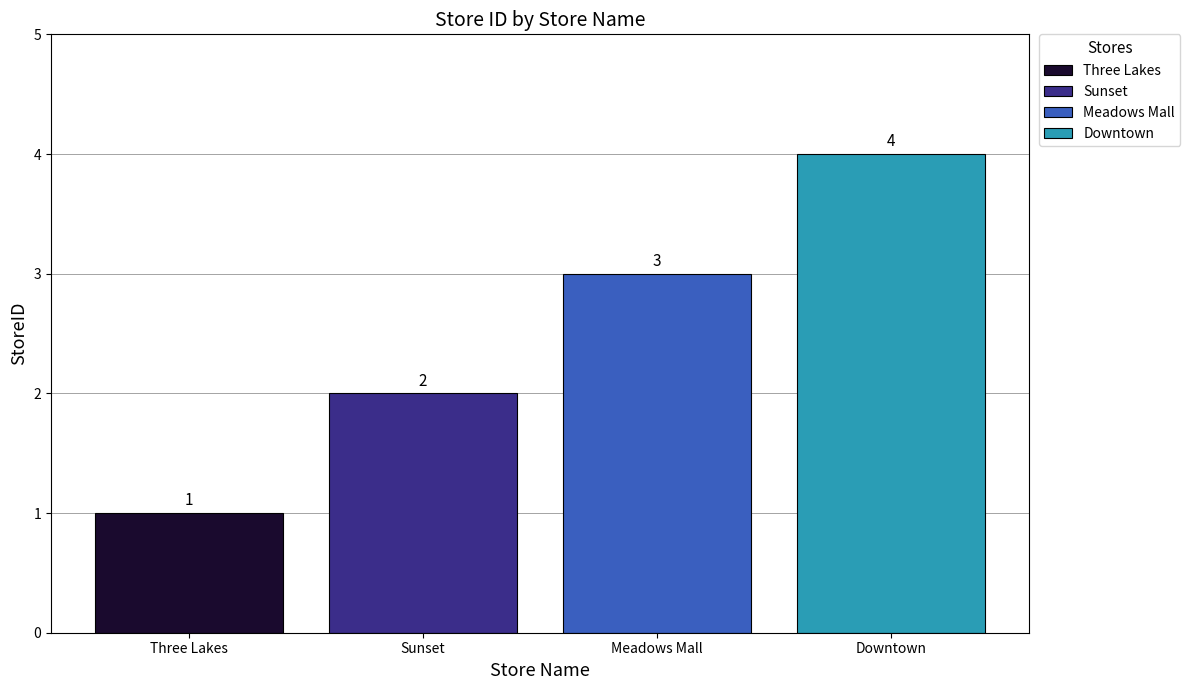

What is the label of the 4th bar from the left?

Downtown